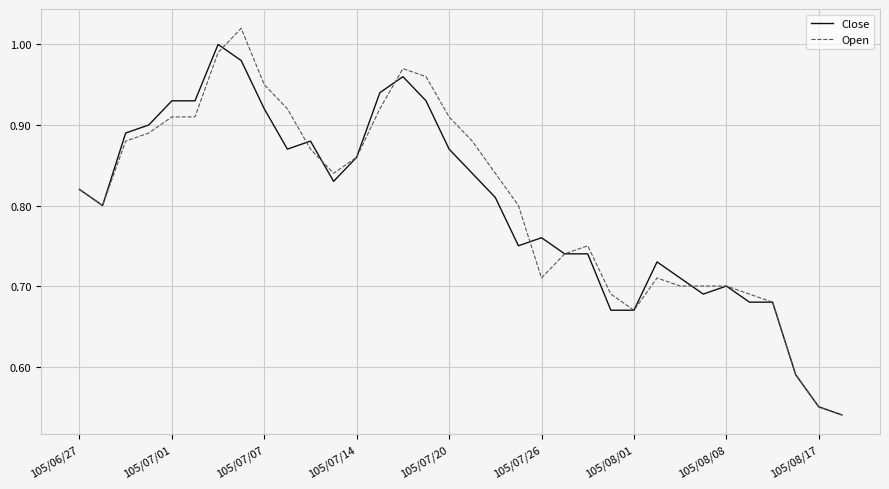

True or false: Open has more than 2 interior local peaks.

True